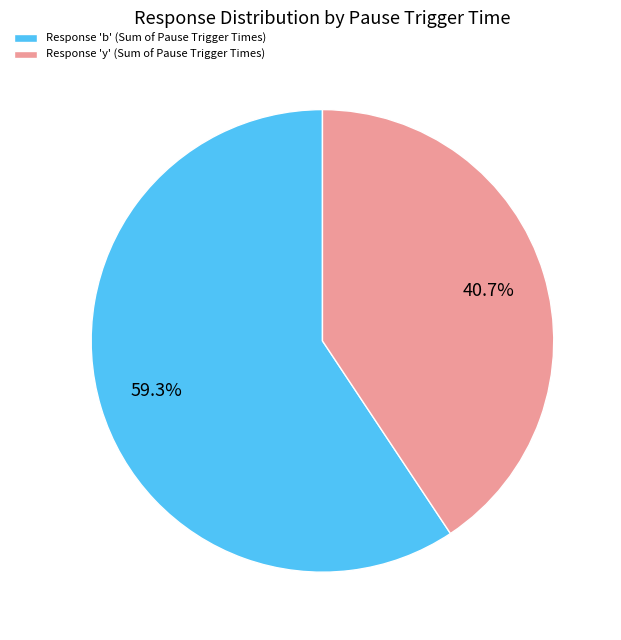

Between Response 'b' (Sum of Pause Trigger Times) and Response 'y' (Sum of Pause Trigger Times), which is larger?

Response 'b' (Sum of Pause Trigger Times)